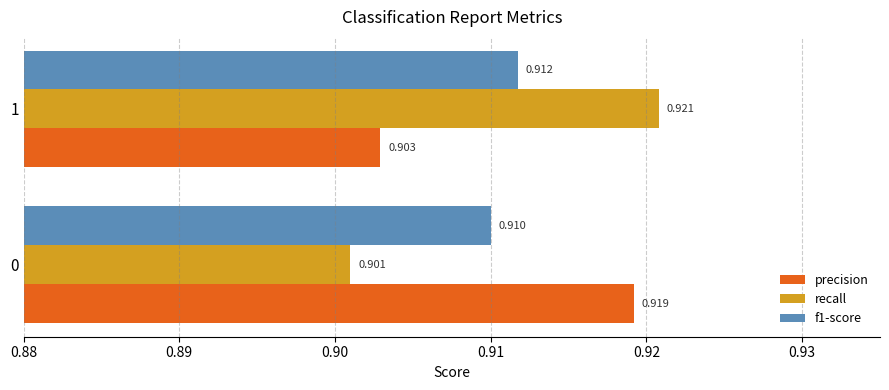

What are all the series names shown in the legend?

precision, recall, f1-score